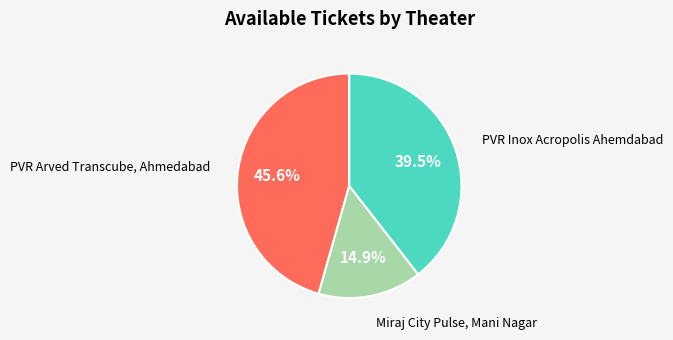

Is it true that PVR Arved Transcube, Ahmedabad is 51% of the pie?

False